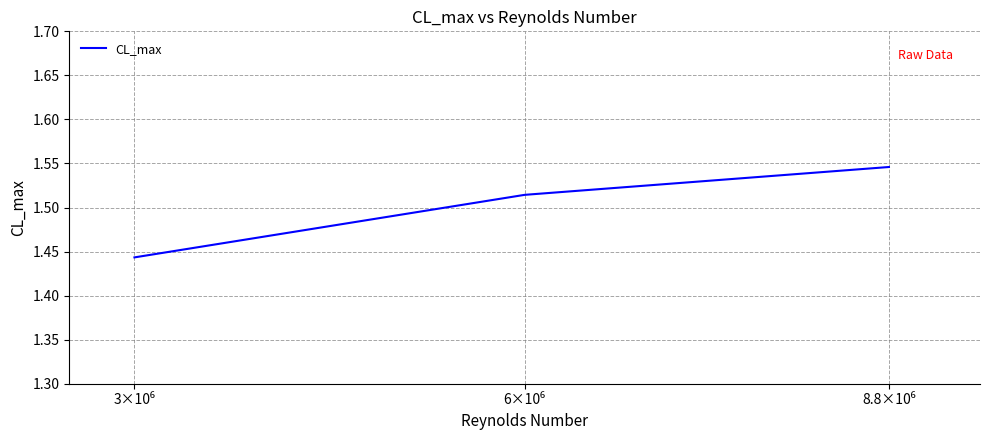

What is the sum of all values?

4.5